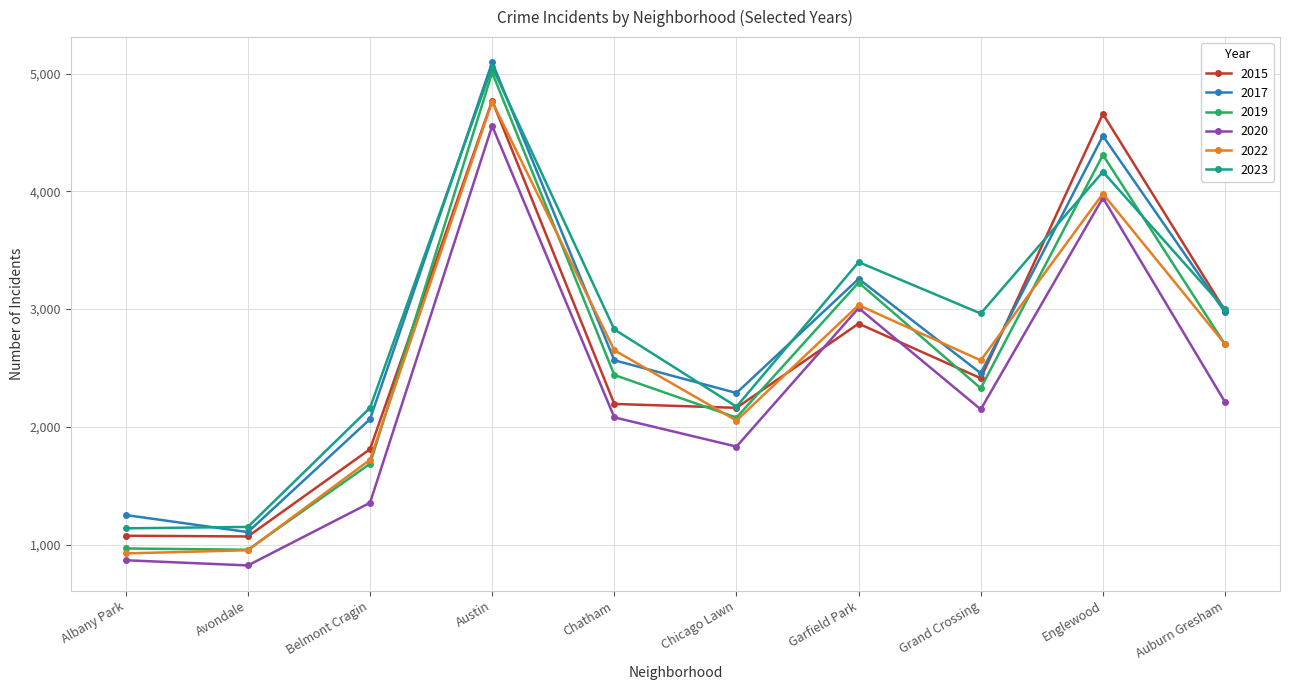

True or false: 2017 and 2020 cross at least once.

False